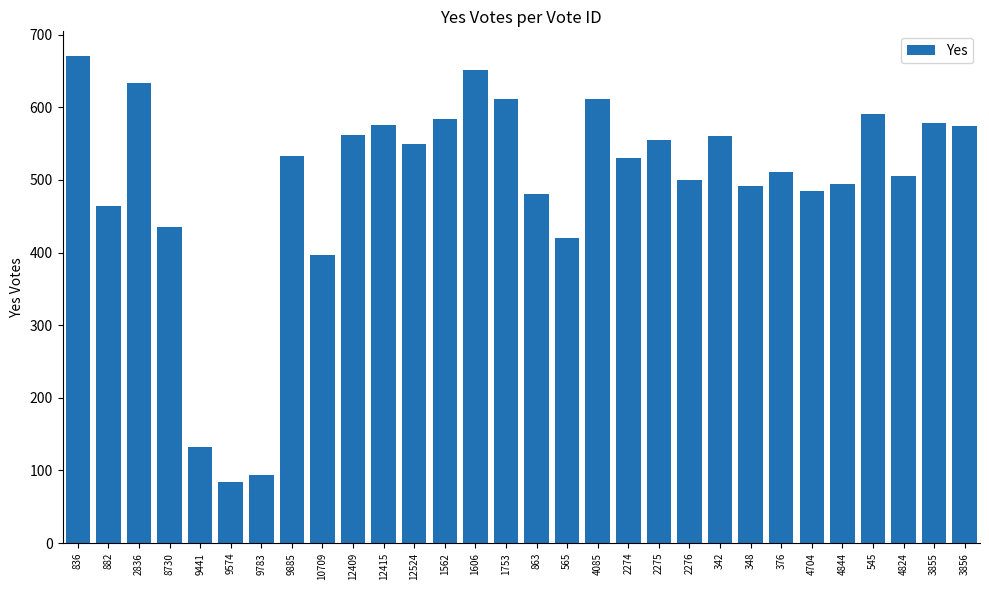

What is the change in value from 2836 to 3855?

-55